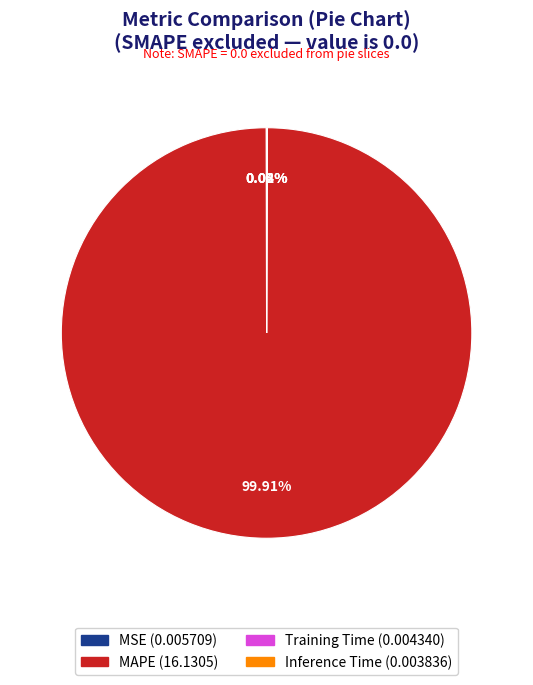

What is the largest slice in the pie chart?

MAPE